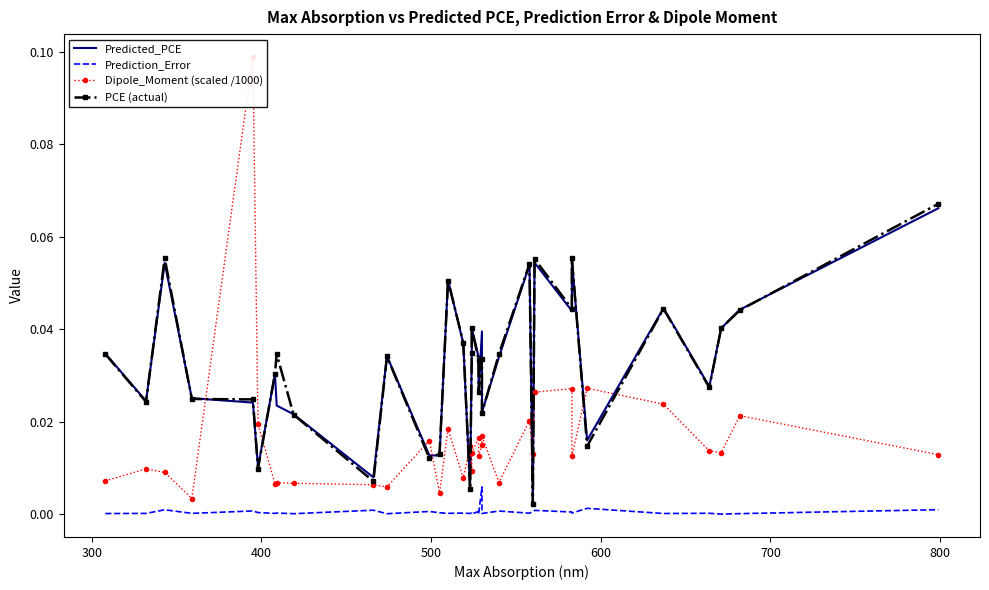

True or false: Prediction_Error and Dipole_Moment (scaled /1000) intersect in this chart.

False